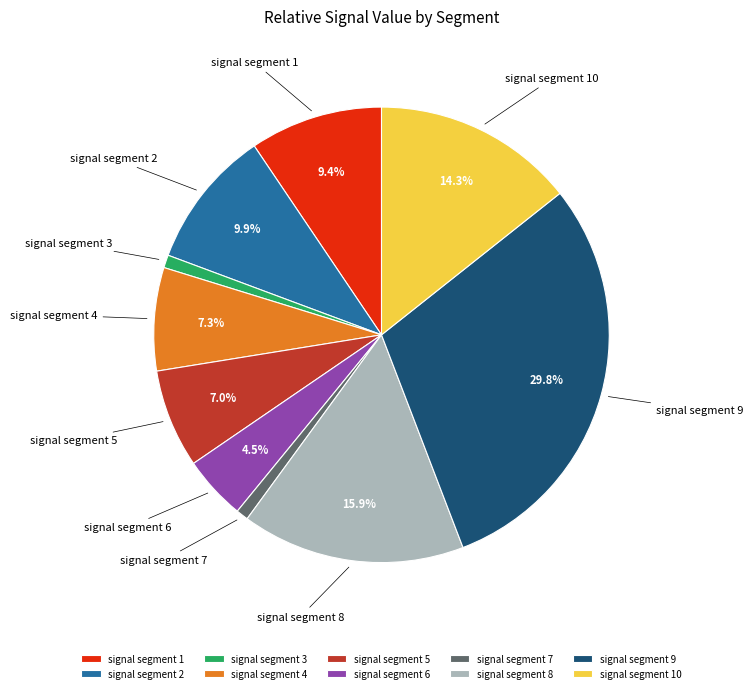

What percentage is the signal segment 9 slice, to the nearest percent?

30%